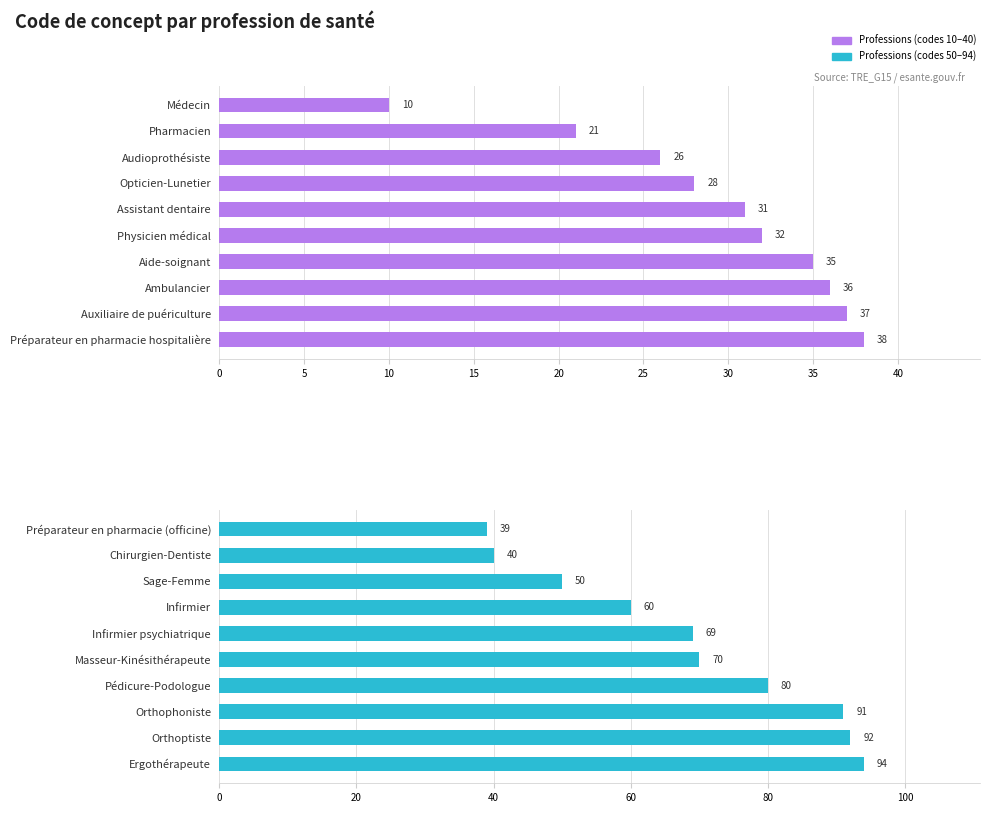

Which series has the largest total across all categories?

Professions (codes 50–94)